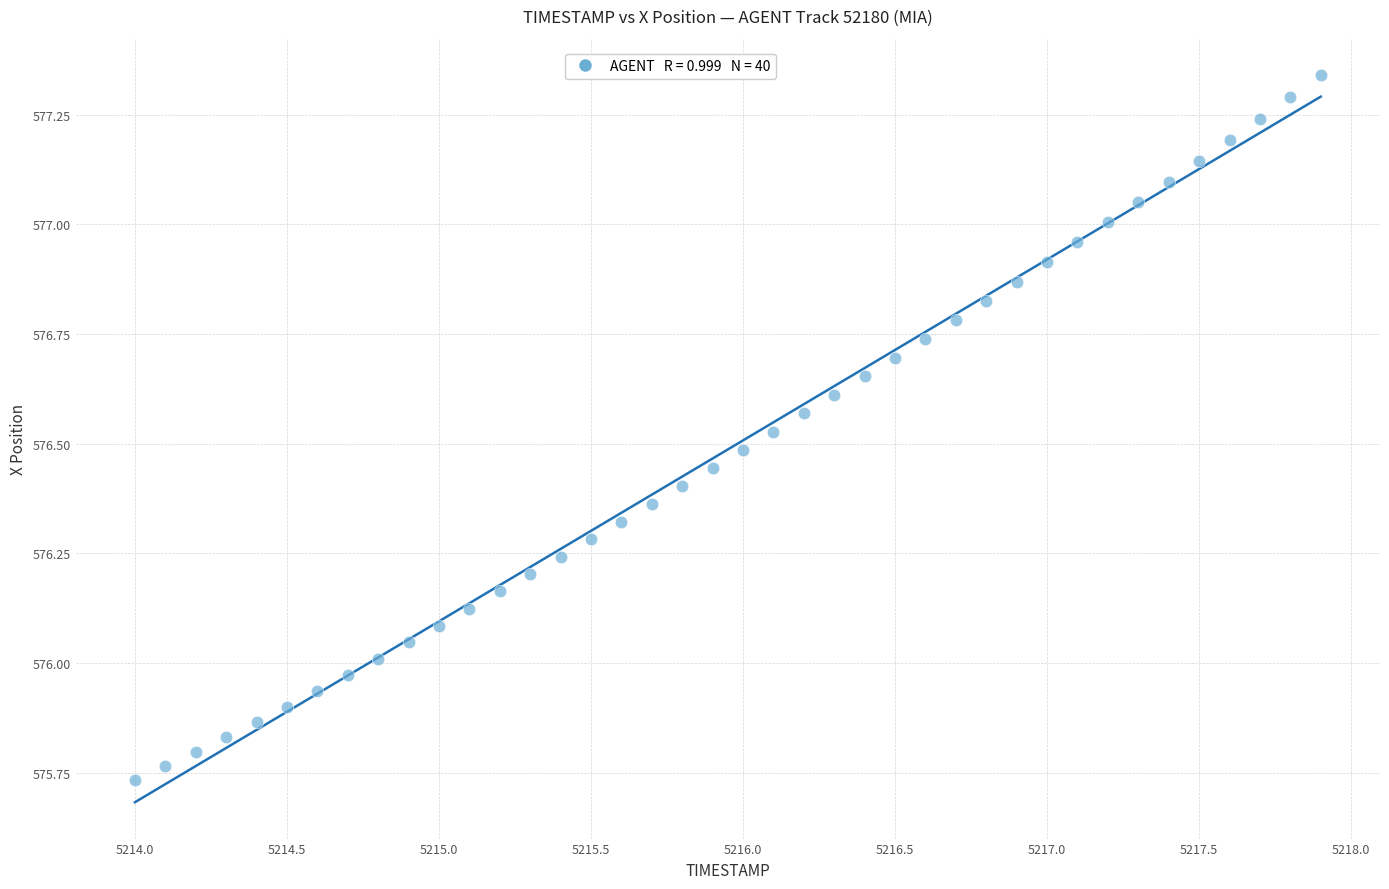

What is the range of Y values (max minus min)?

1.6